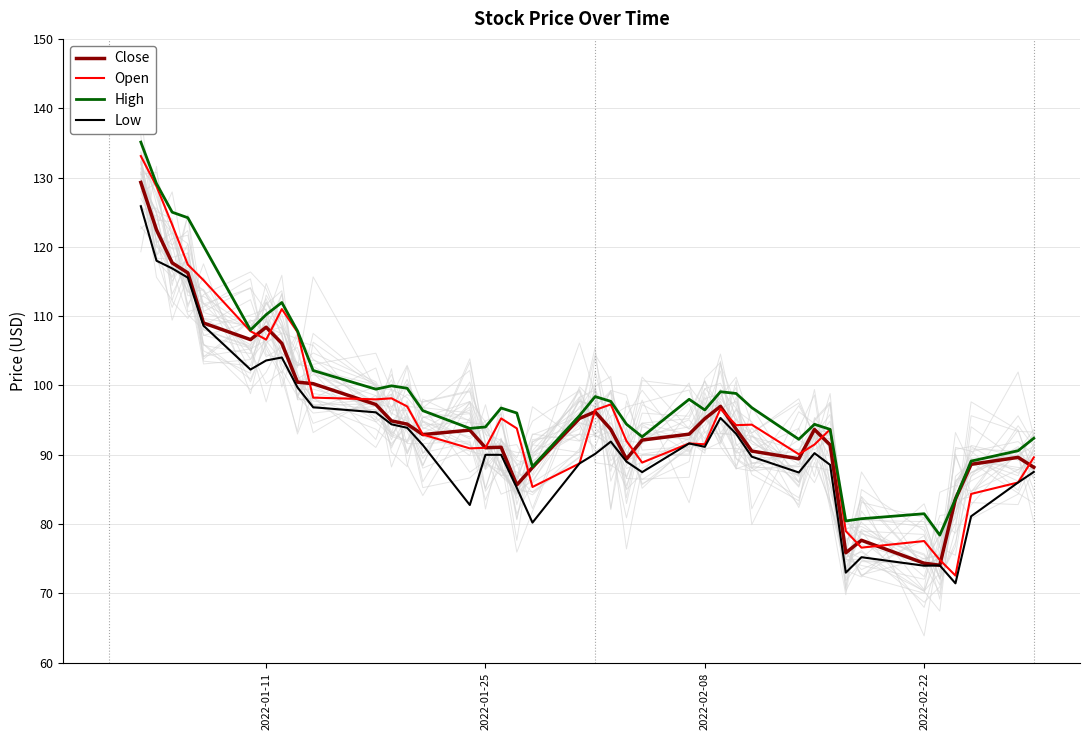

How many interior local valleys does the Close series have?

8